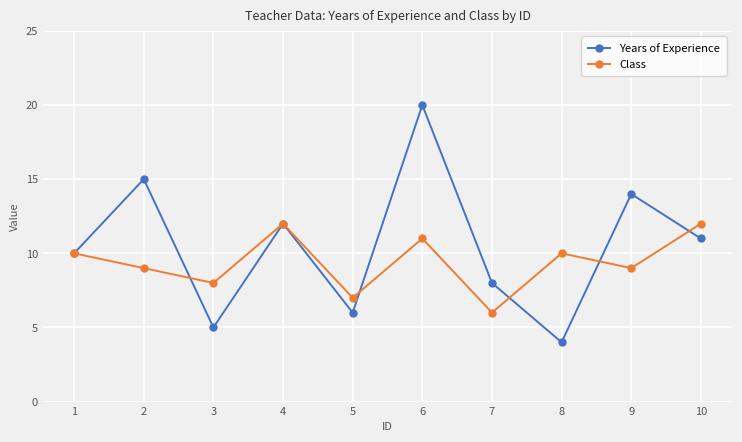

How many Class values are between 8 and 11?

6